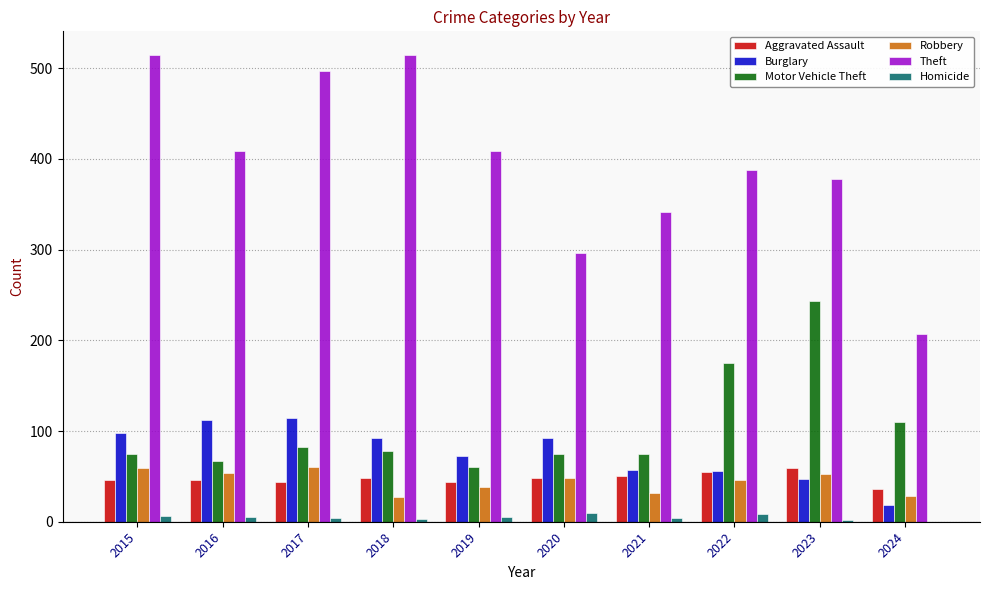

What is the sum of all Burglary values?

758